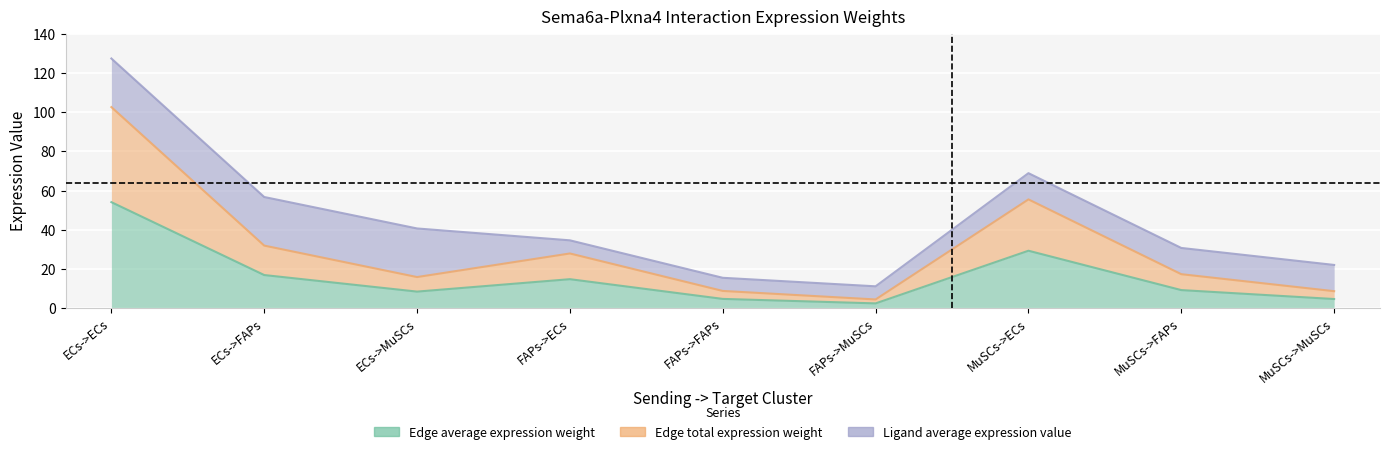

What is the difference between the maximum and minimum values in the Edge average expression weight series?

51.8